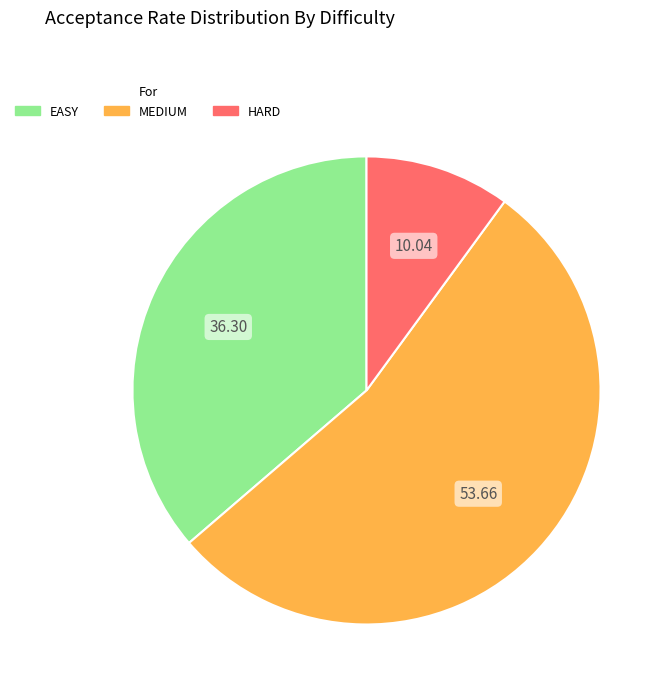

How many slices are in this pie chart?

3